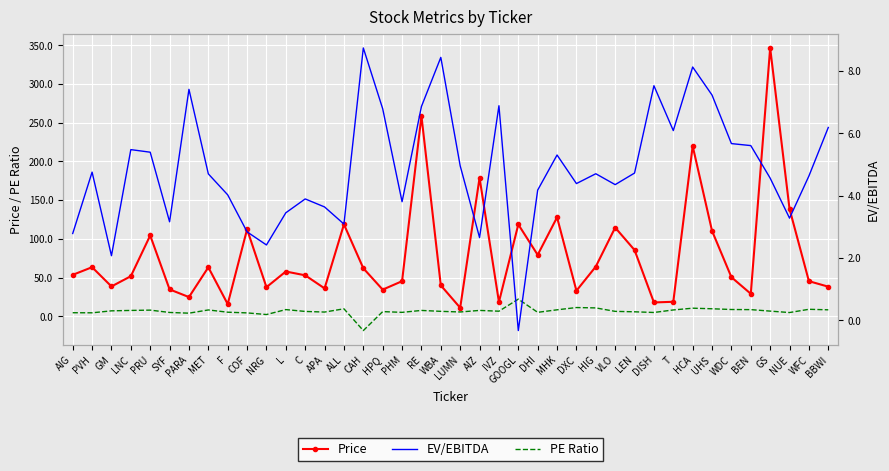

What is the smallest value displayed?

-18.4